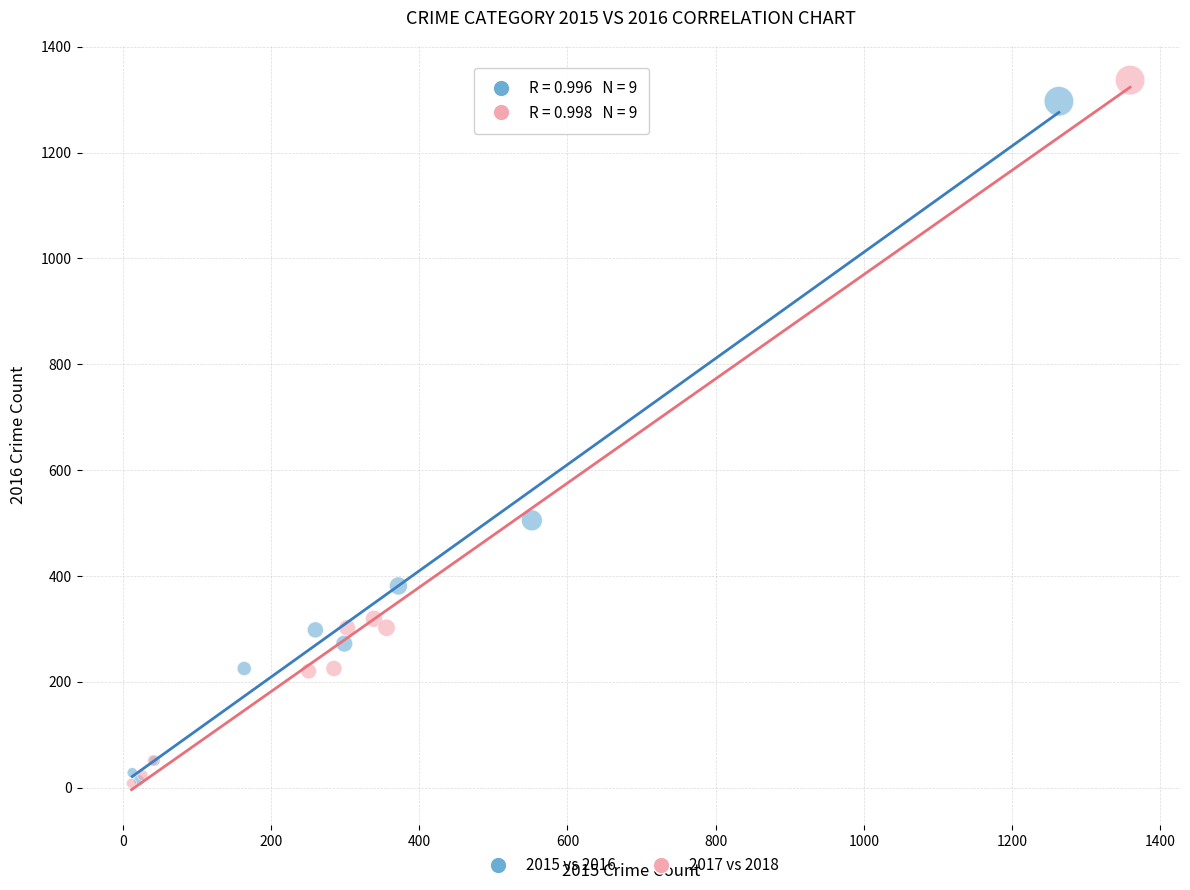

Which series has the largest Y range (max minus min)?

2017 vs 2018